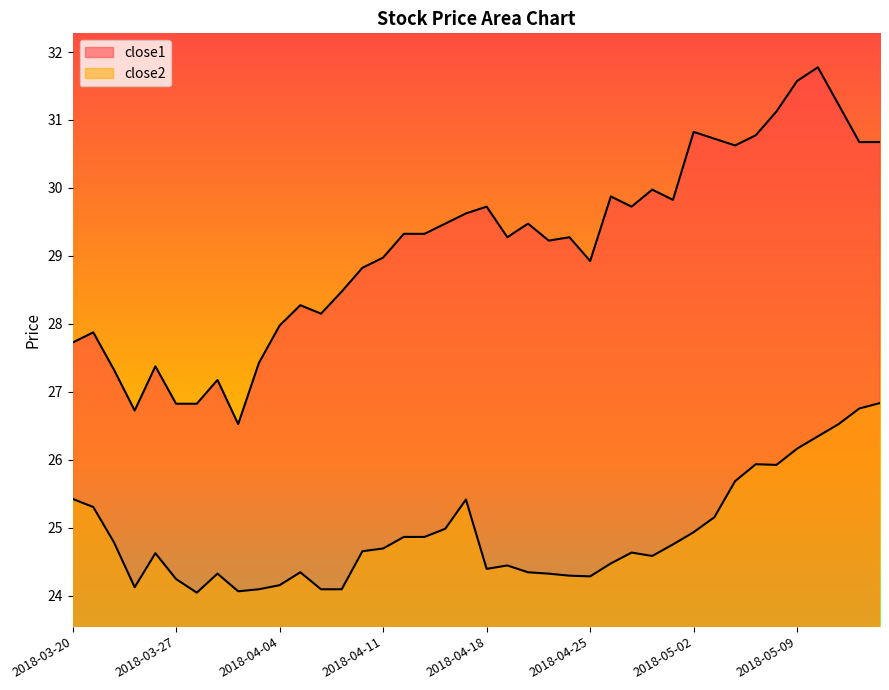

What value does the close2 series have at 2018-05-01?

24.8